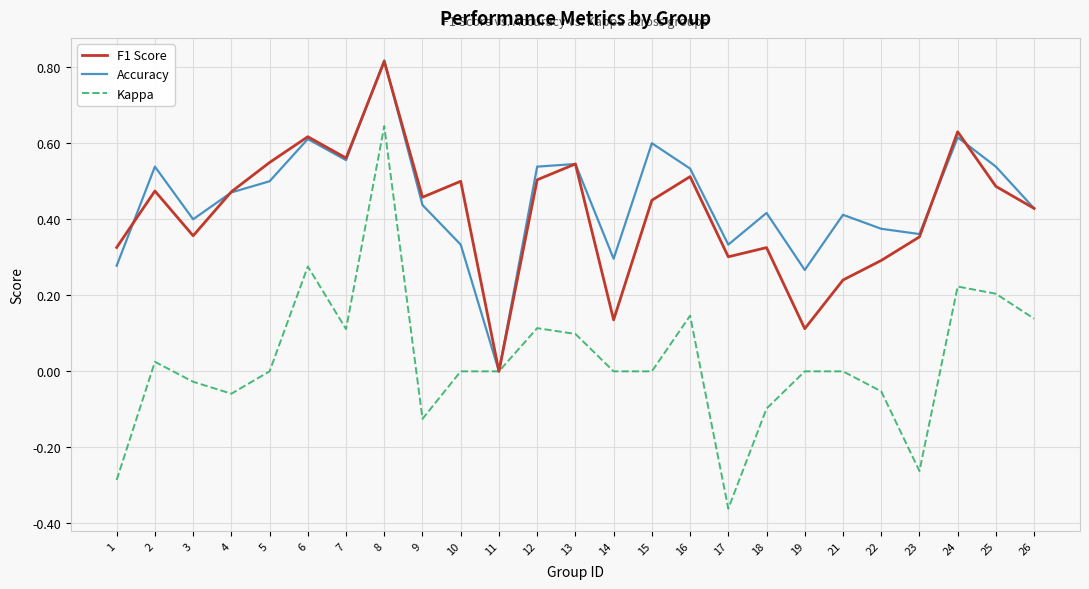

The Kappa series shows 0.0 at 5. True or false?

True